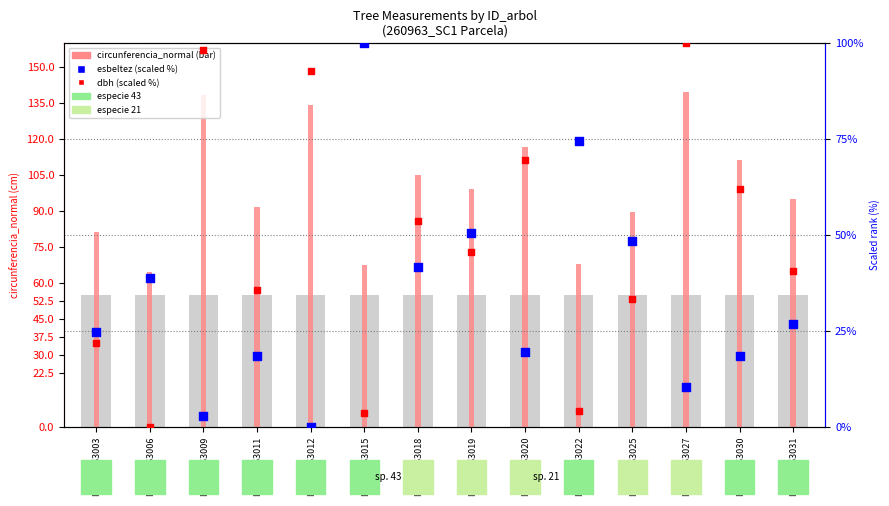

Which series contains the lowest Y value?

esbeltez (scaled %)